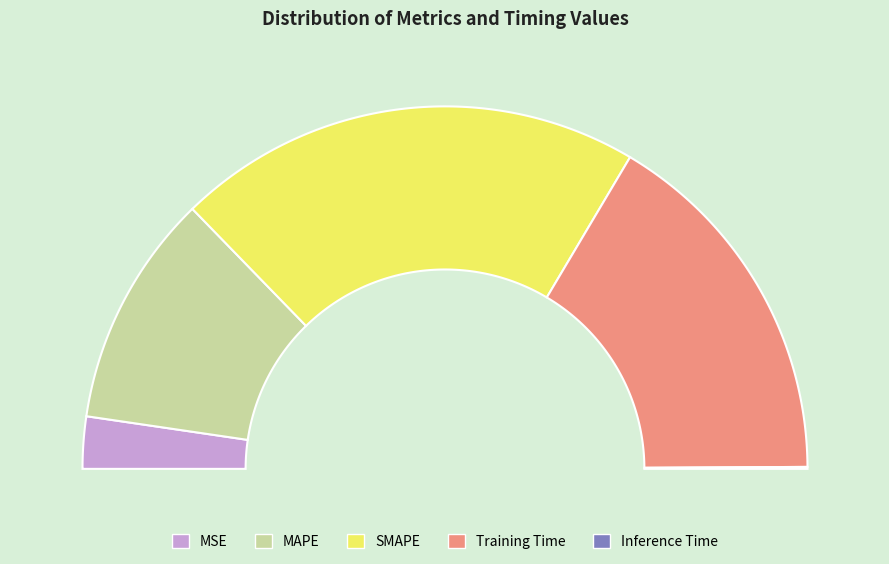

How many slices are in this pie chart?

5